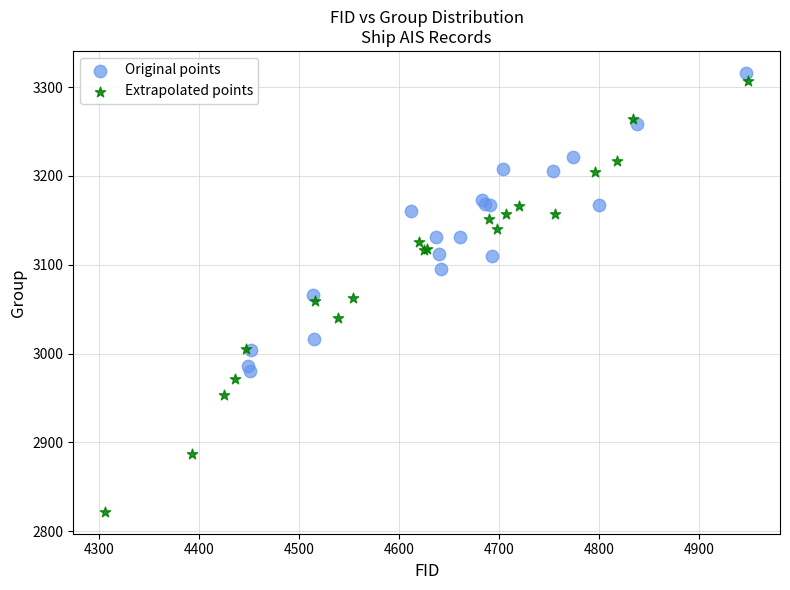

Which series reaches the minimum Y coordinate?

Extrapolated points